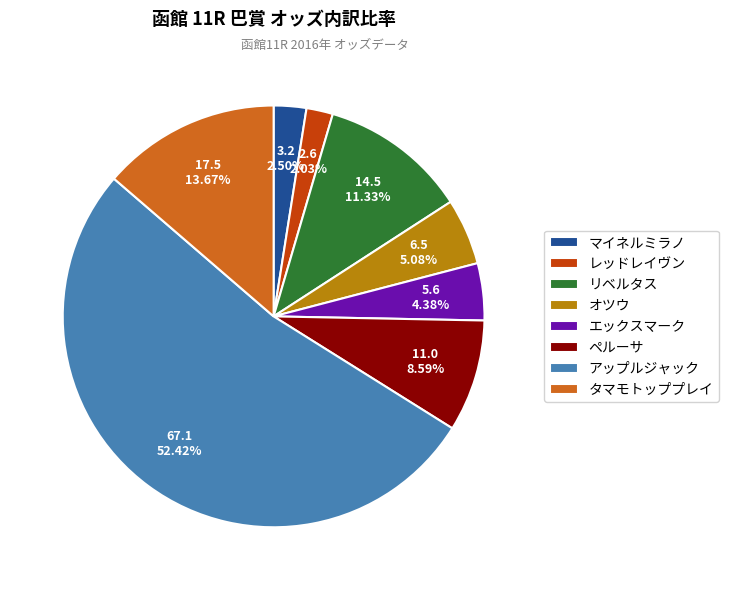

Does アップルジャック account for over 50% of the chart?

Yes